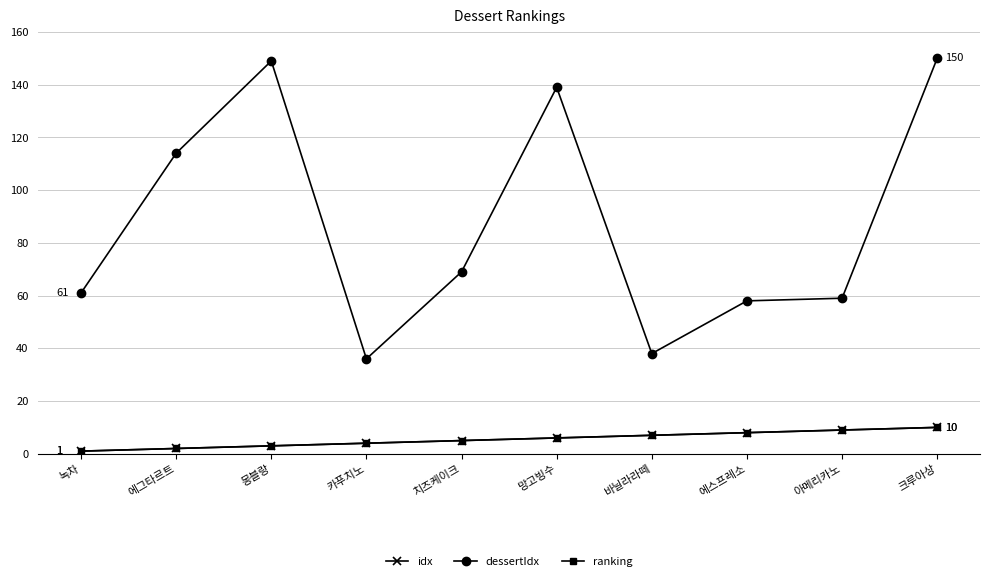

Rank the categories by idx value from lowest to highest.

녹차, 에그타르트, 몽블랑, 카푸치노, 치즈케이크, 망고빙수, 바닐라라떼, 에스프레소, 아메리카노, 크루아상